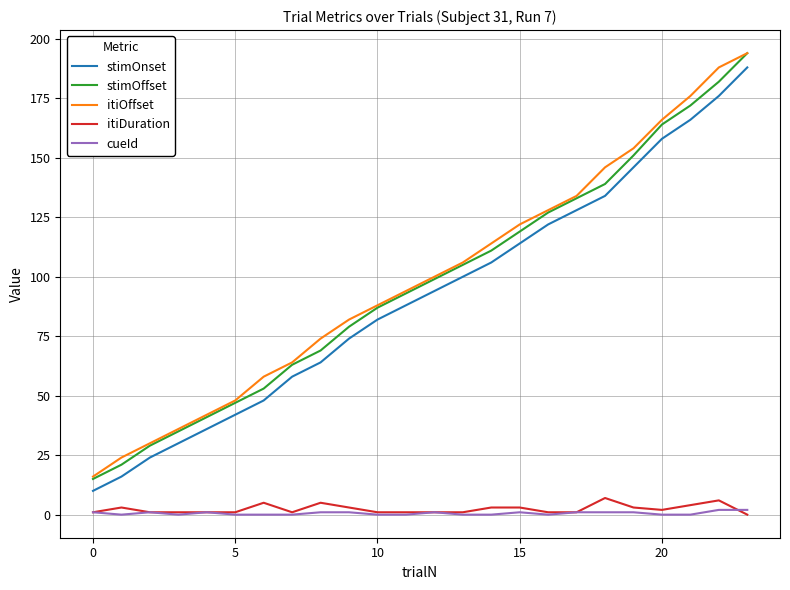

True or false: itiDuration and itiOffset cross at least once.

False